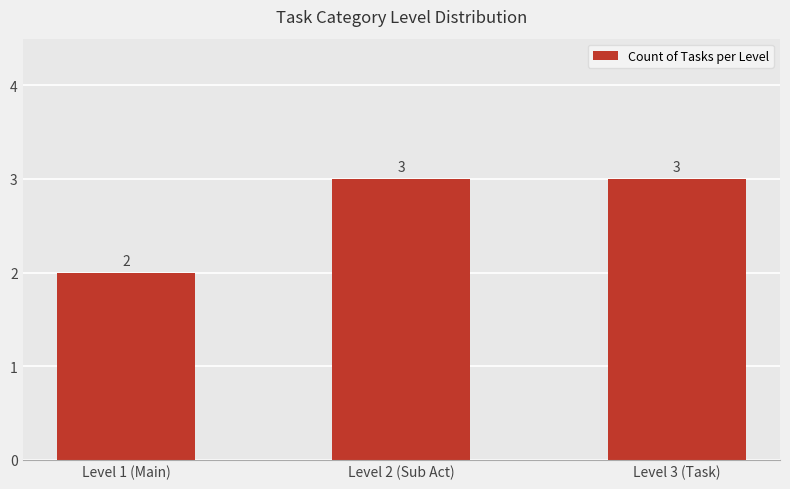

True or false: the data shows 5 at Level 3 (Task).

False